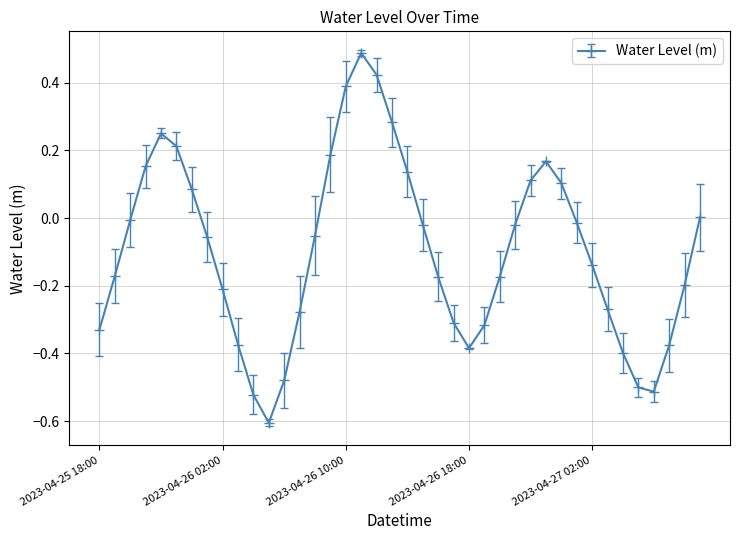

What is the difference between the maximum and second lowest values?

1.0